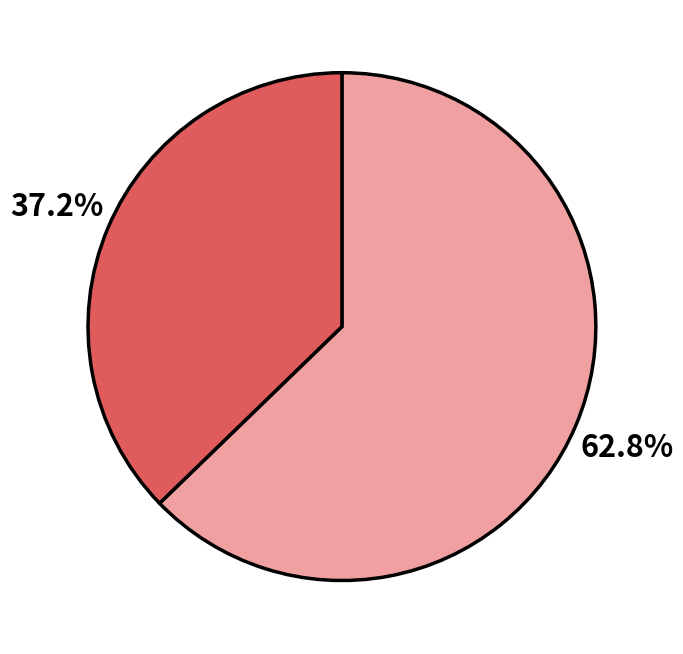

Is there any slice that represents more than half of the pie?

Yes